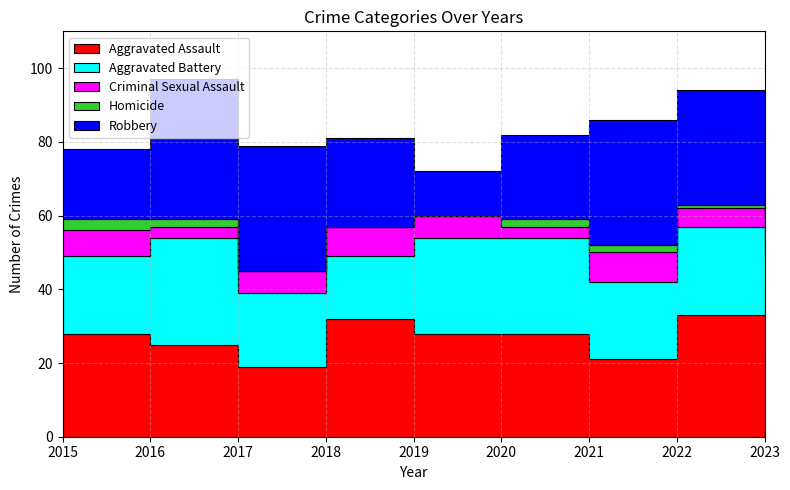

What is the sum of the Homicide values at 2023 and 2018?

2